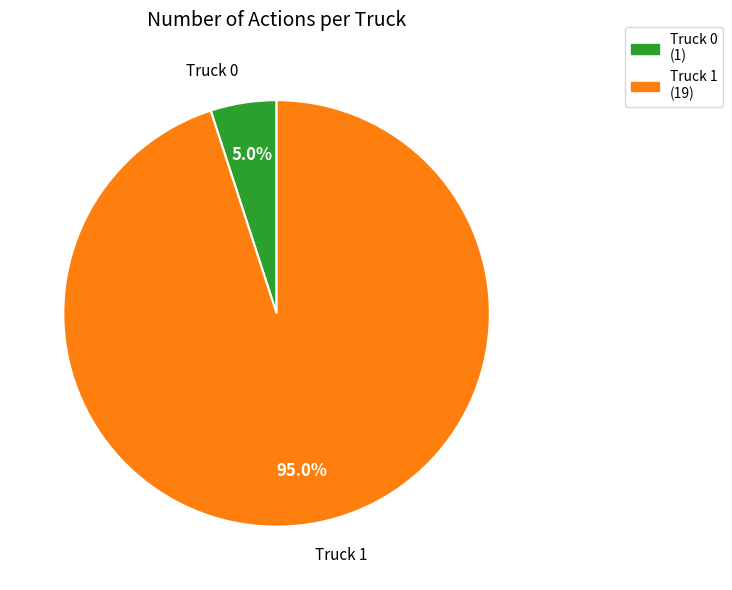

What is the ratio of the value at Truck 1 to the value at Truck 0?

19.0